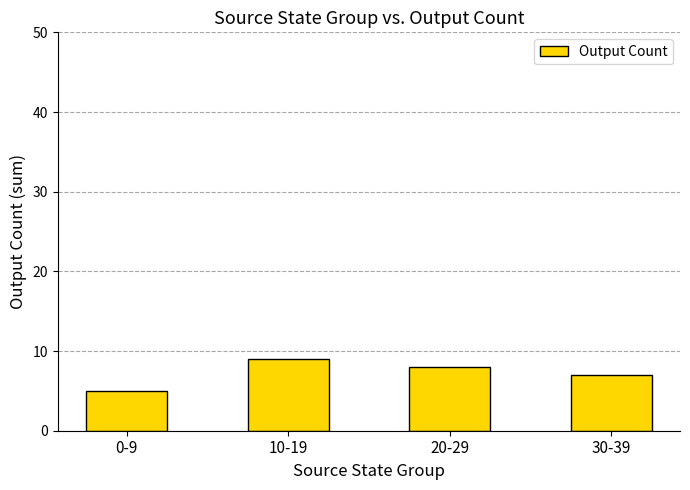

Where does the data first go above 8?

10-19